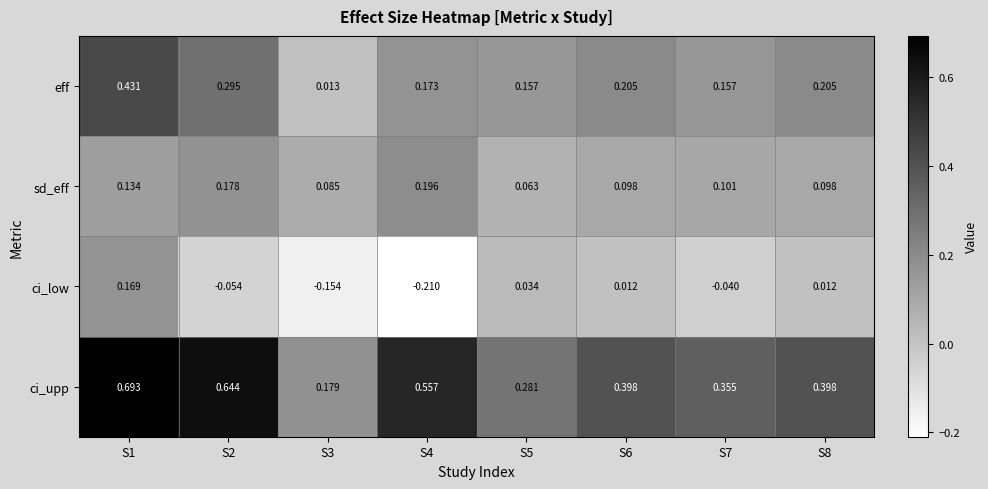

Which series changed the most between S1 and S6?

ci_upp